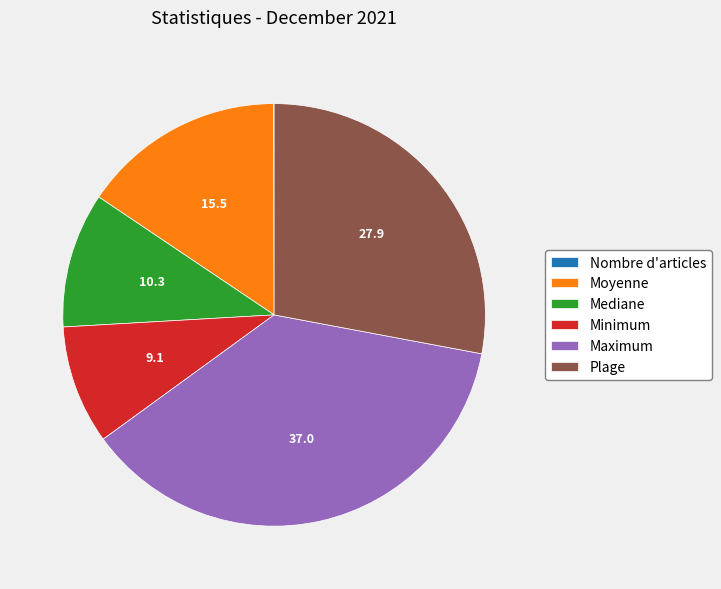

Is it true that Moyenne is 23% of the pie?

False